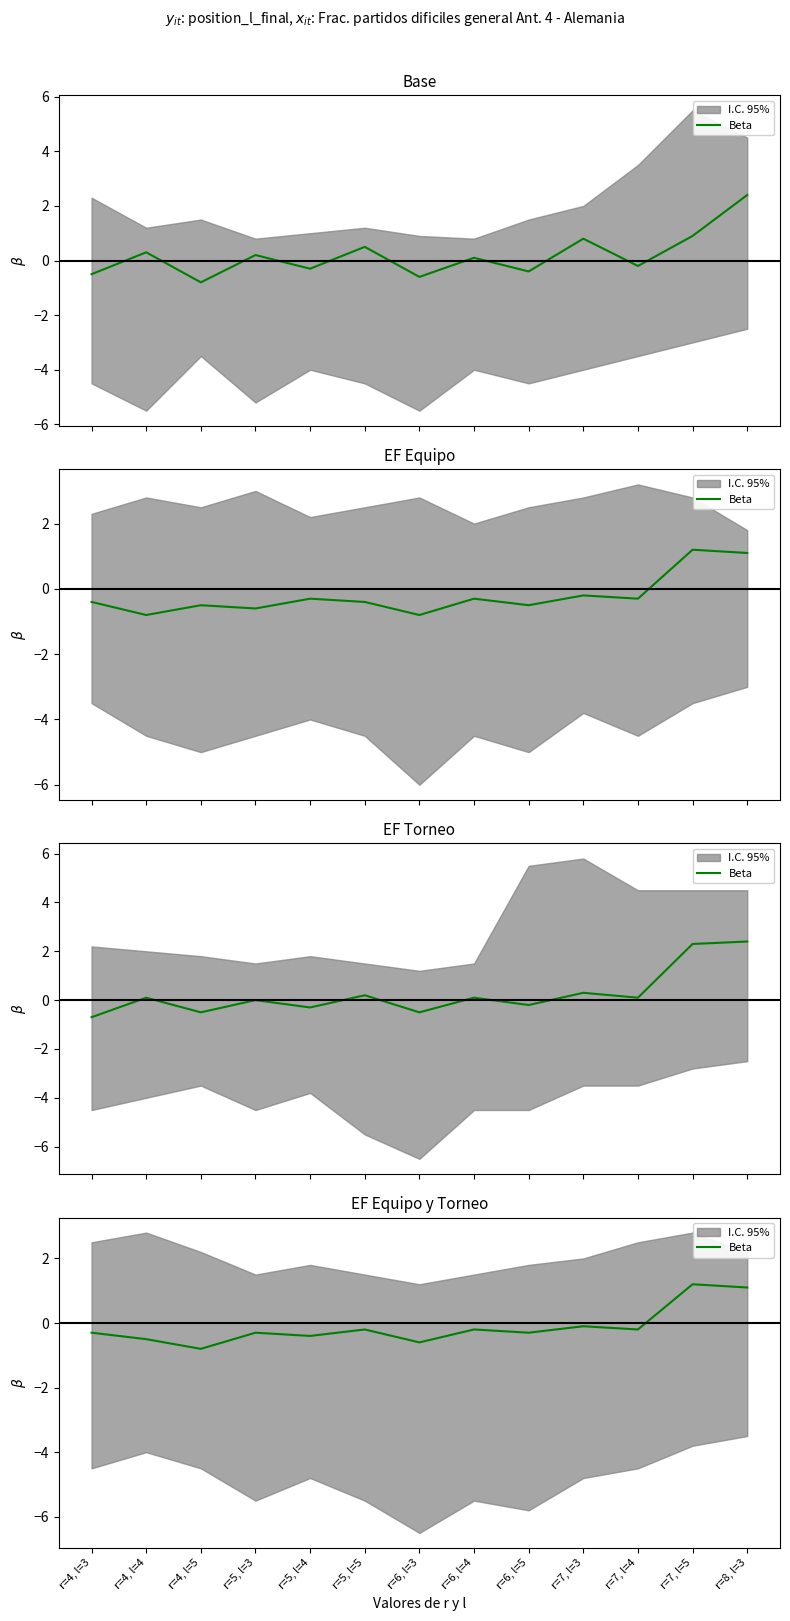

What is the difference between the values at r=7, l=5 and r=5, l=5?

1.4